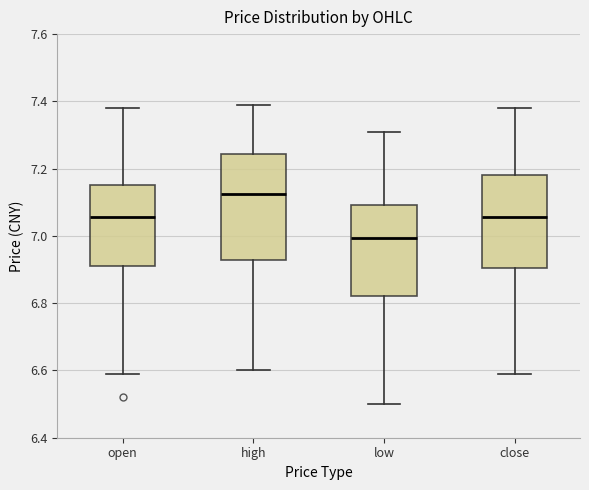

Which box has the lowest median line?

low